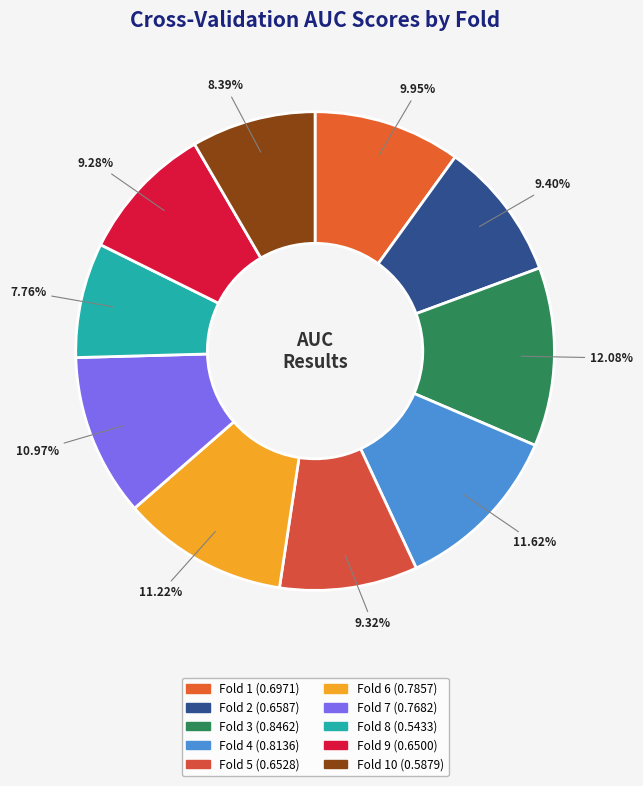

Which slice is the largest?

Fold 3